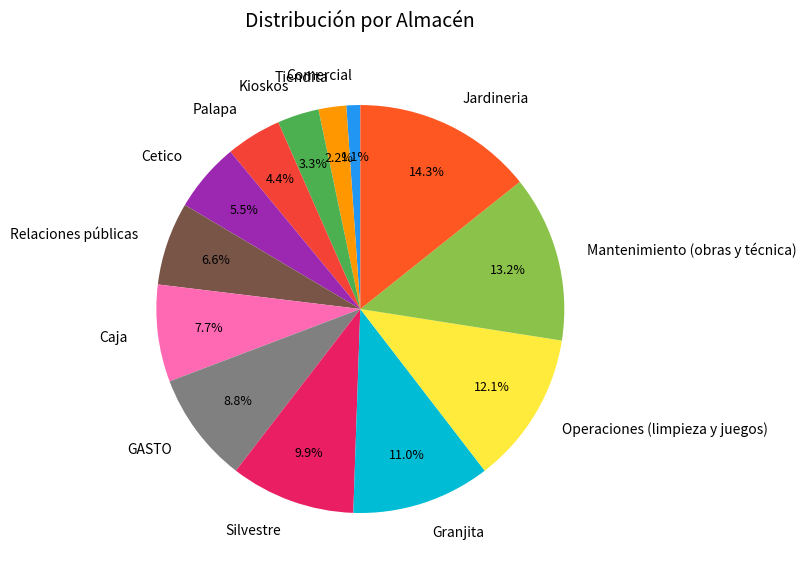

To the nearest percent, what portion does Tiendita represent?

2%